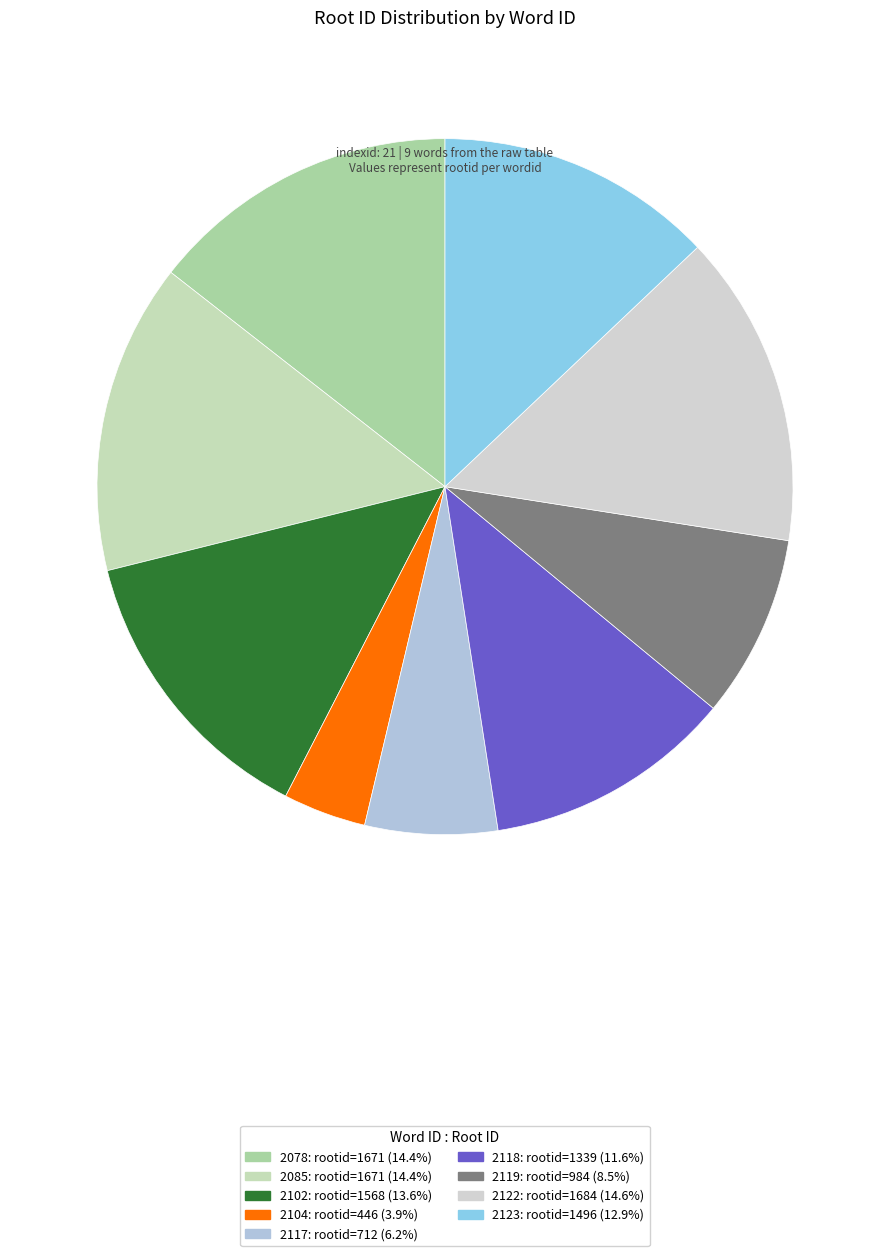

How many slices are in this pie chart?

9